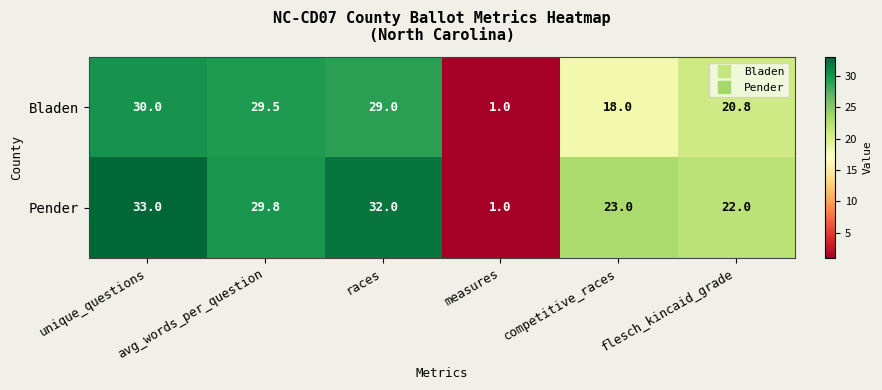

List the series in order of their overall mean, lowest first.

Bladen, Pender